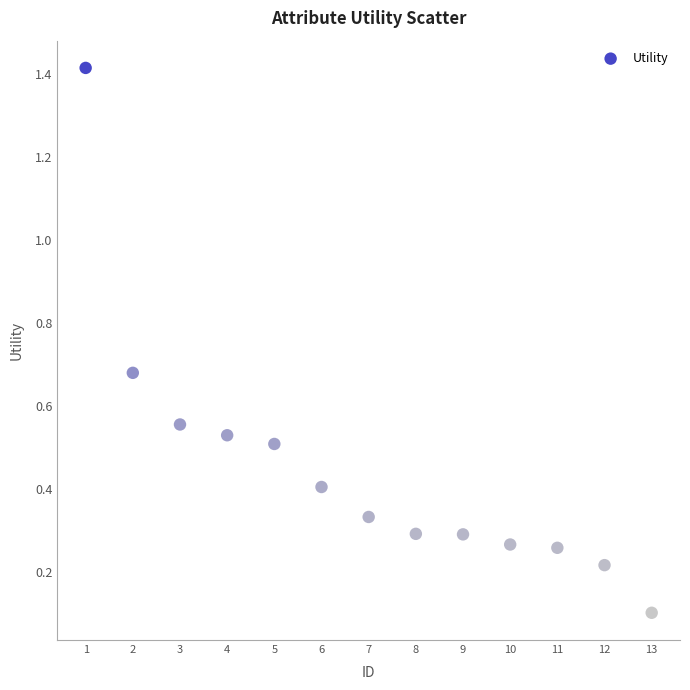

What is the range of Y values (max minus min)?

1.3